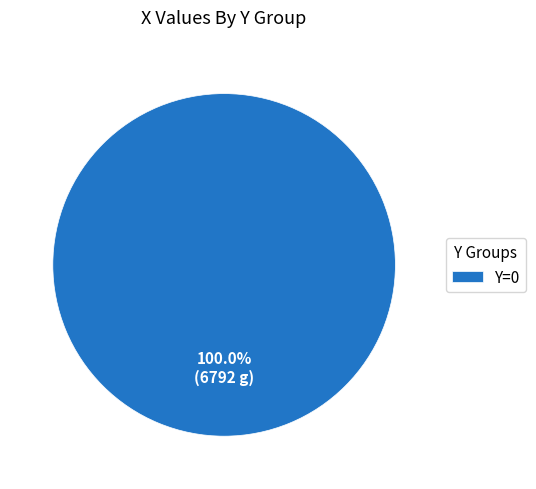

Does Y=0 represent more than half of the total?

Yes